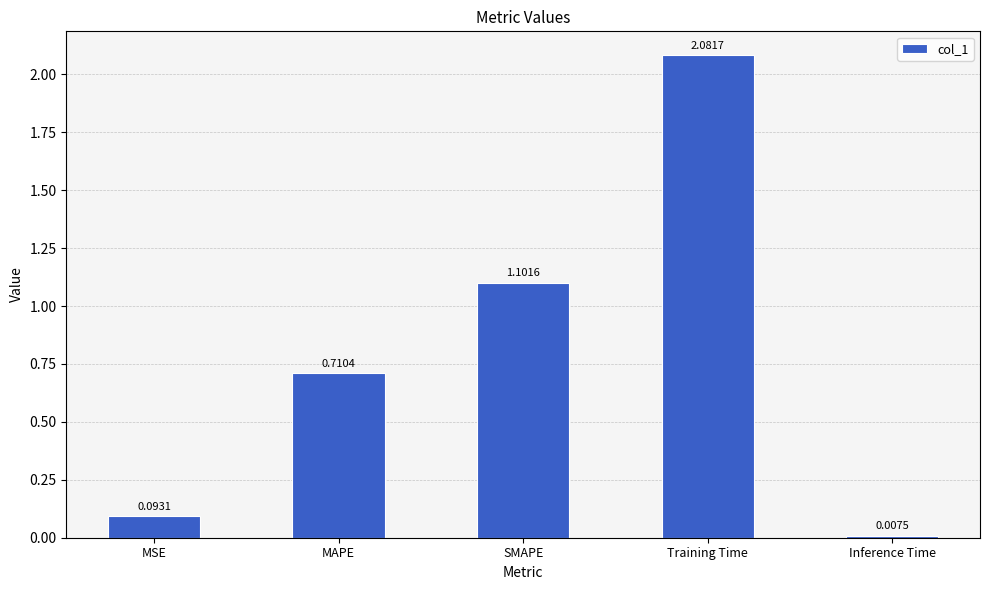

The value at MAPE is 1.2. True or false?

False